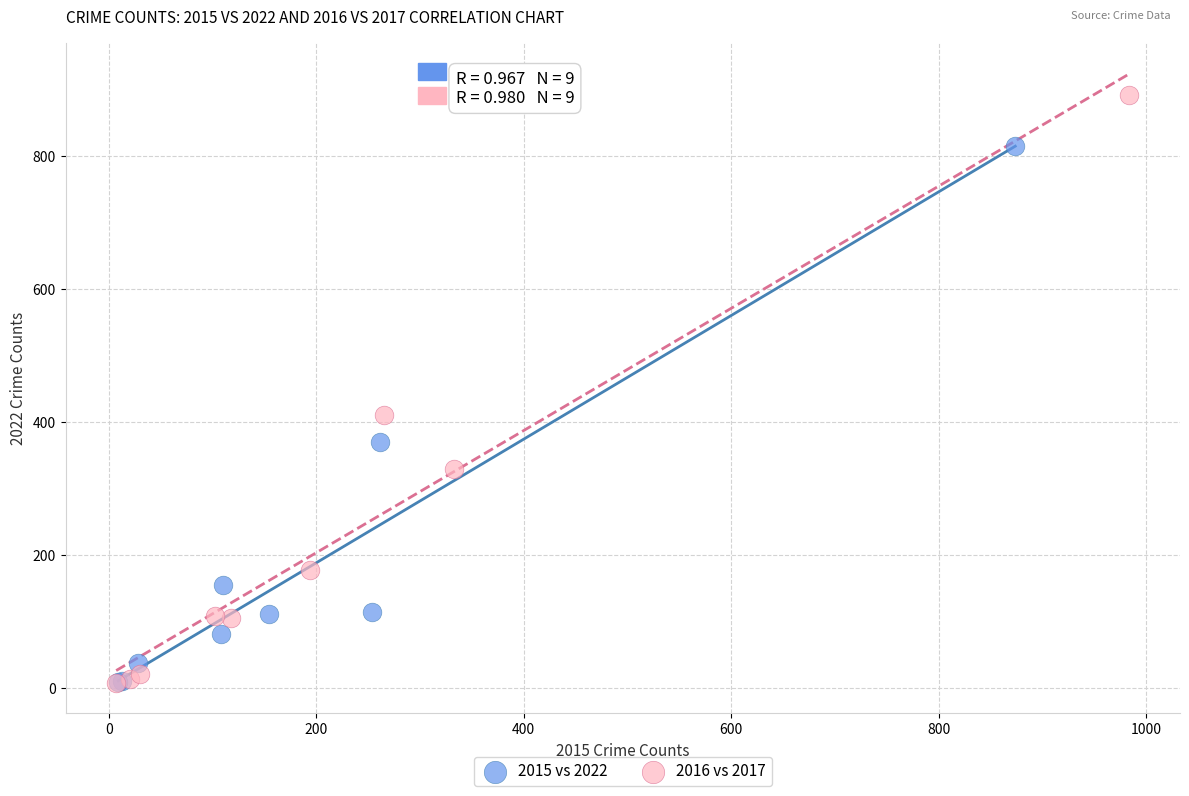

Which series has the largest Y range (max minus min)?

2016 vs 2017